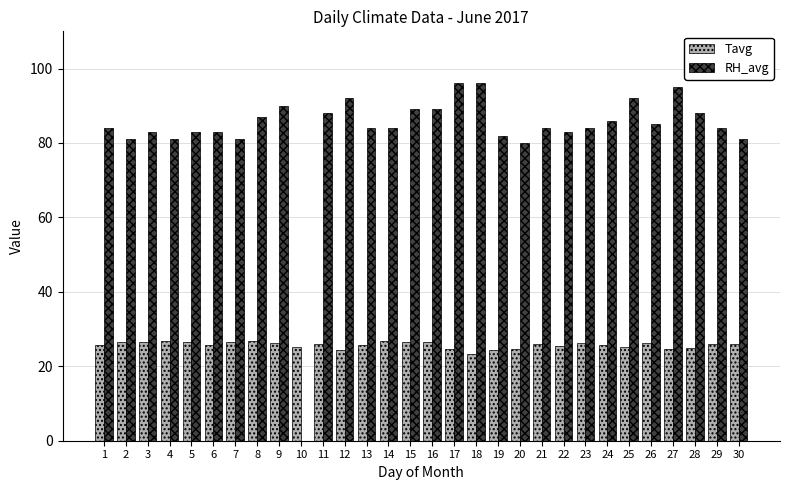

Is the value of RH_avg at 9 greater than the value of Tavg at 20?

Yes